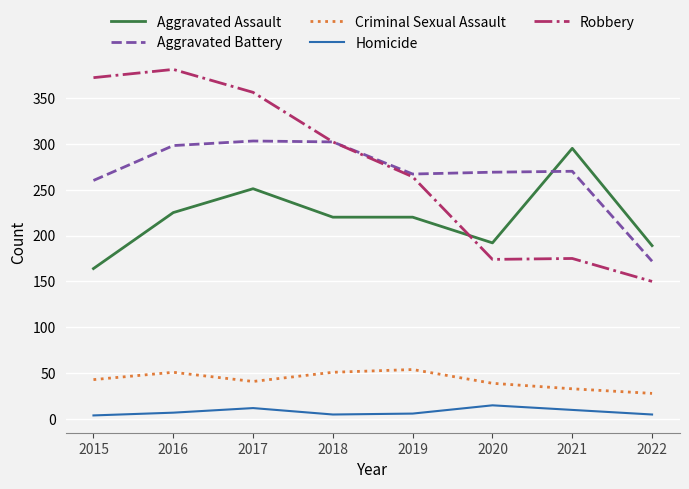

True or false: Aggravated Assault has a value of 189 at 2022.

True